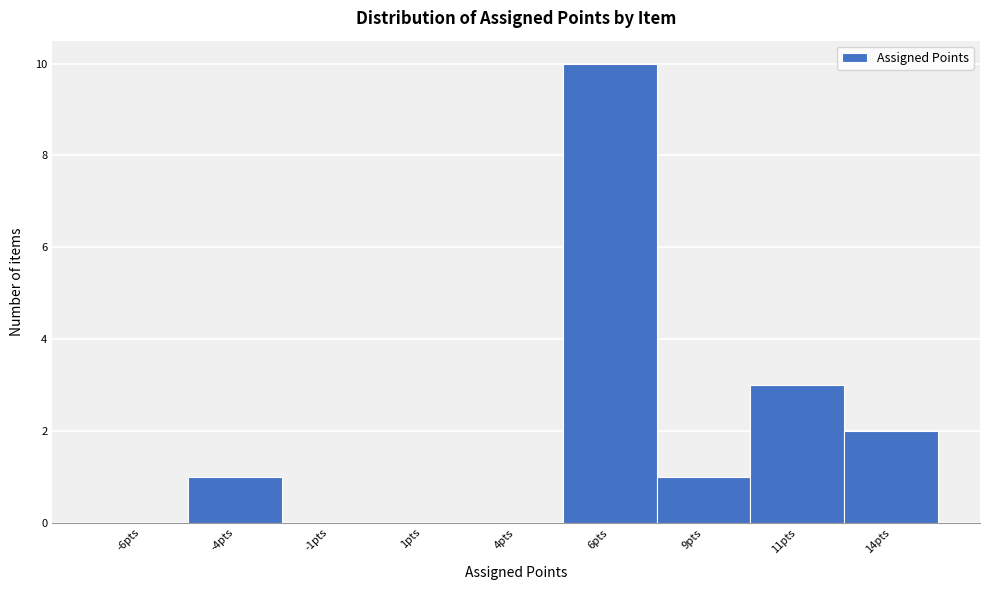

Reading left to right, list all the values displayed in this chart.

-6pts=0	-4pts=1	-1pts=0	1pts=0	4pts=0	6pts=10	9pts=1	11pts=3	14pts=2